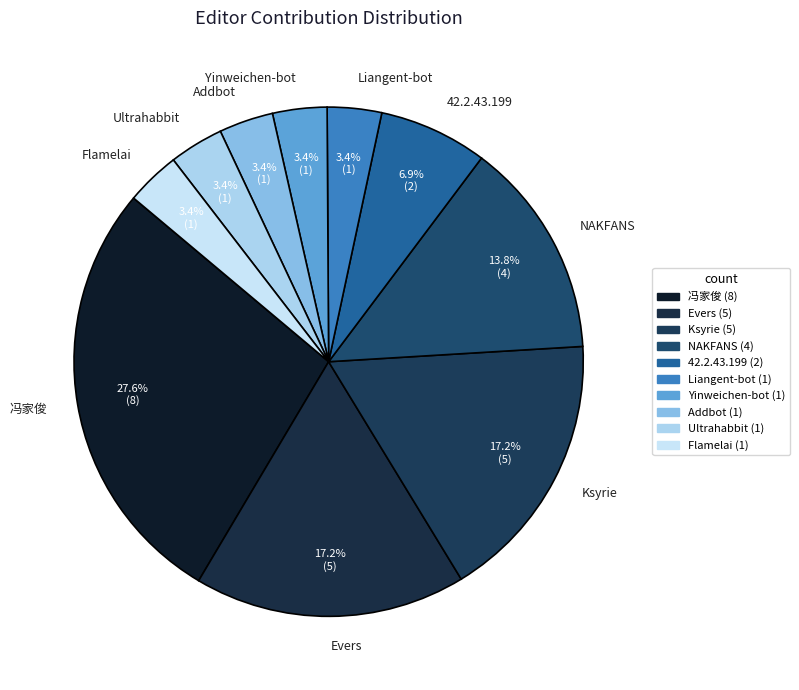

What percentage is the Flamelai slice, to the nearest percent?

3%